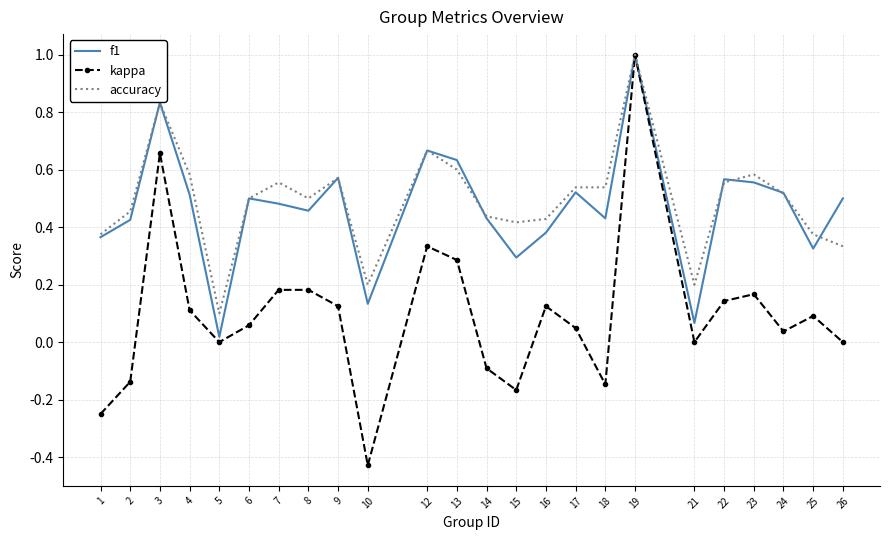

Between 9 and 16, which series saw the biggest shift?

f1